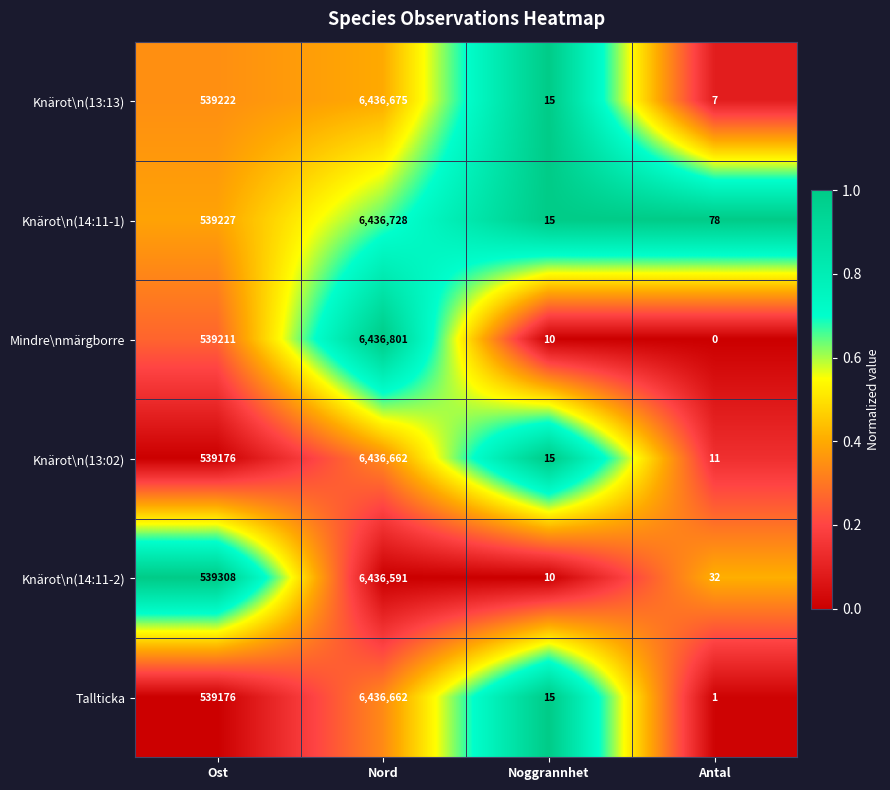

At which label is Tallticka closest to 3218331?

Ost